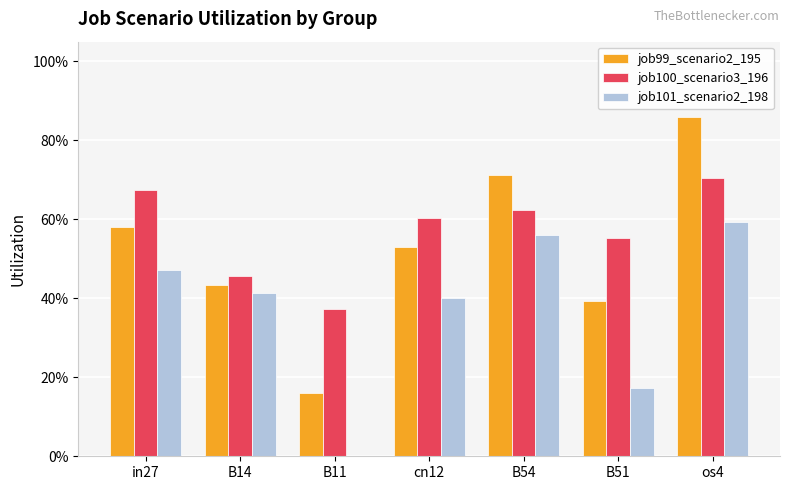

List the labels in order of job99_scenario2_195 value, smallest first.

B11, B51, B14, cn12, in27, B54, os4